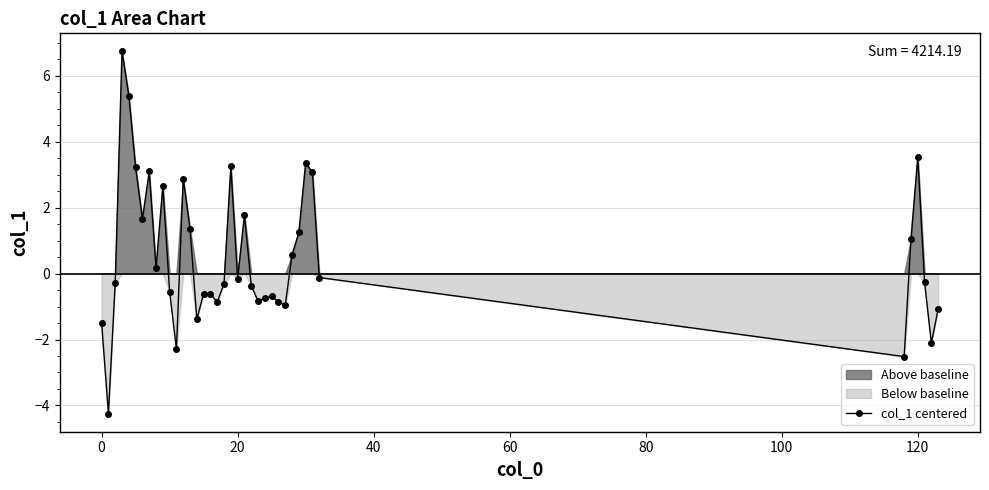

What is the difference between the maximum and minimum values?

11.0